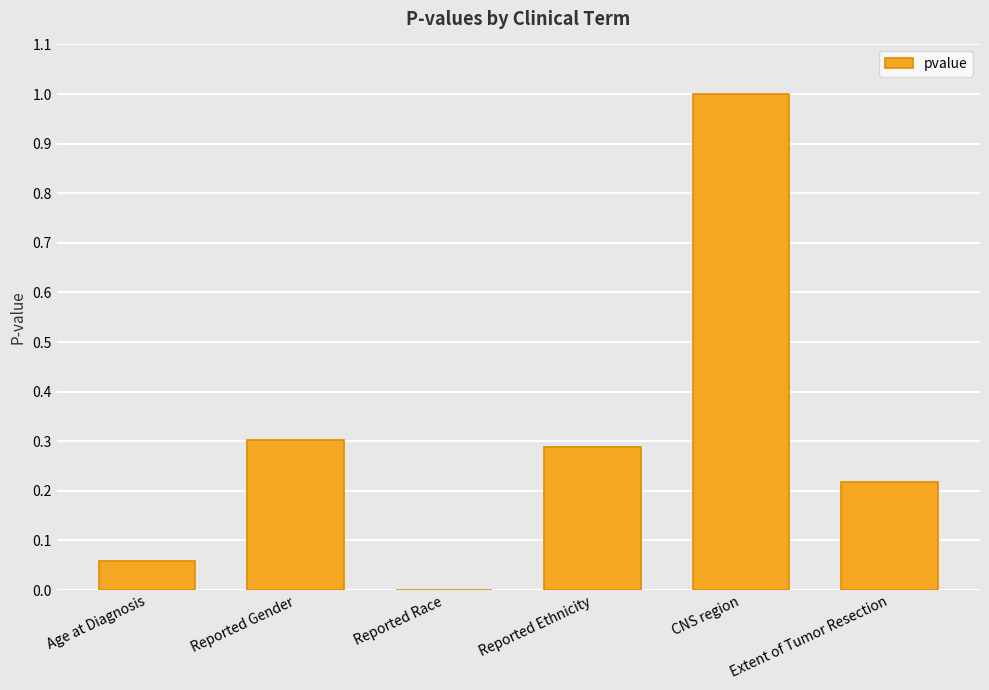

What value does the data have at CNS region?

1.0